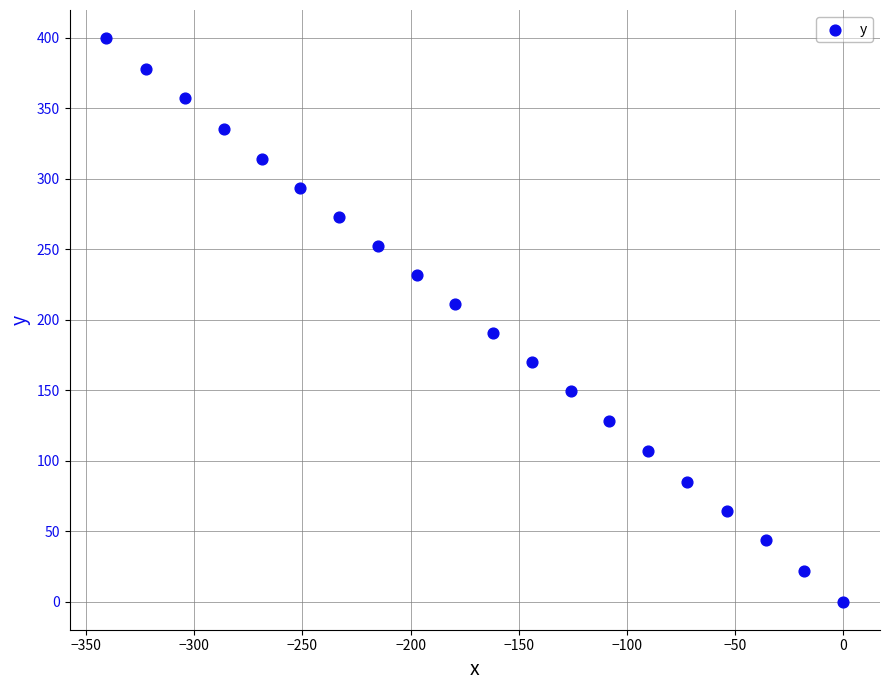

What is the range of Y values (max minus min)?

399.6